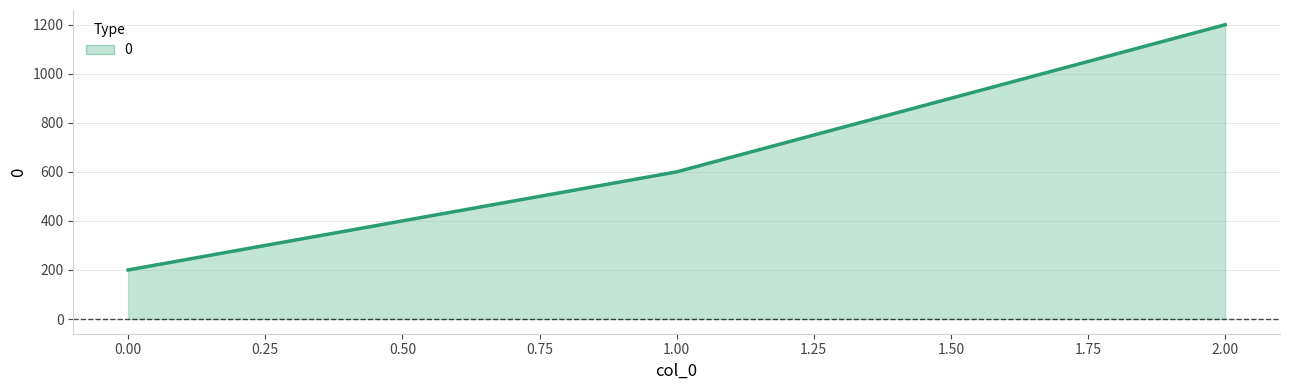

Does the chart have visible grid lines?

Yes